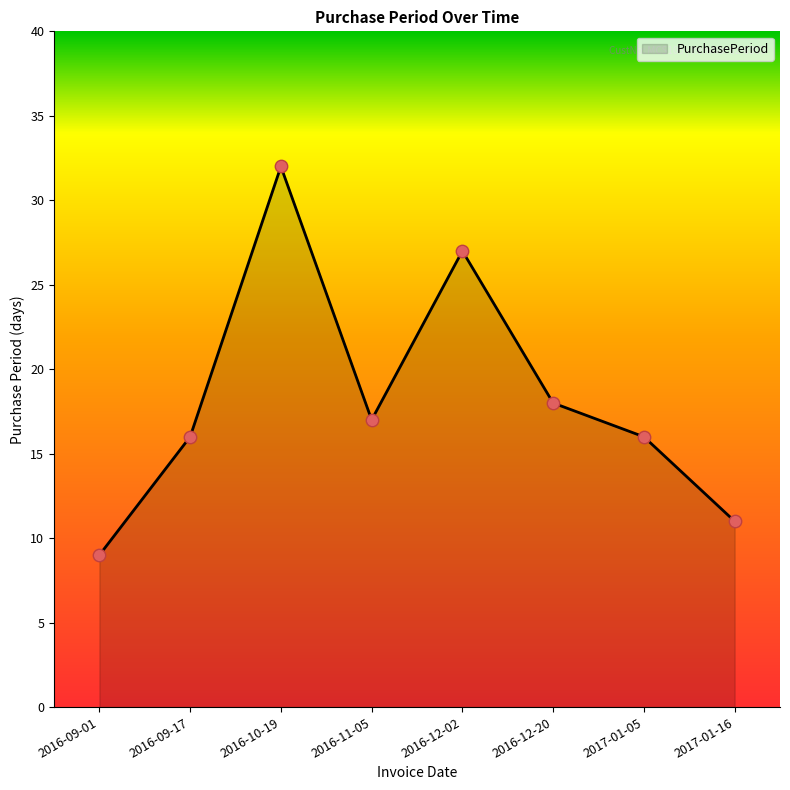

What is the change in value from 2017-01-05 to 2017-01-16?

-5